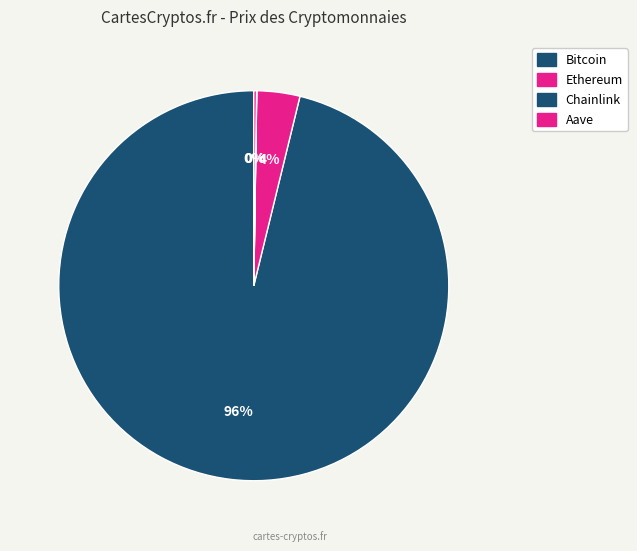

What is the total percentage of Bitcoin and Aave?

96.4%